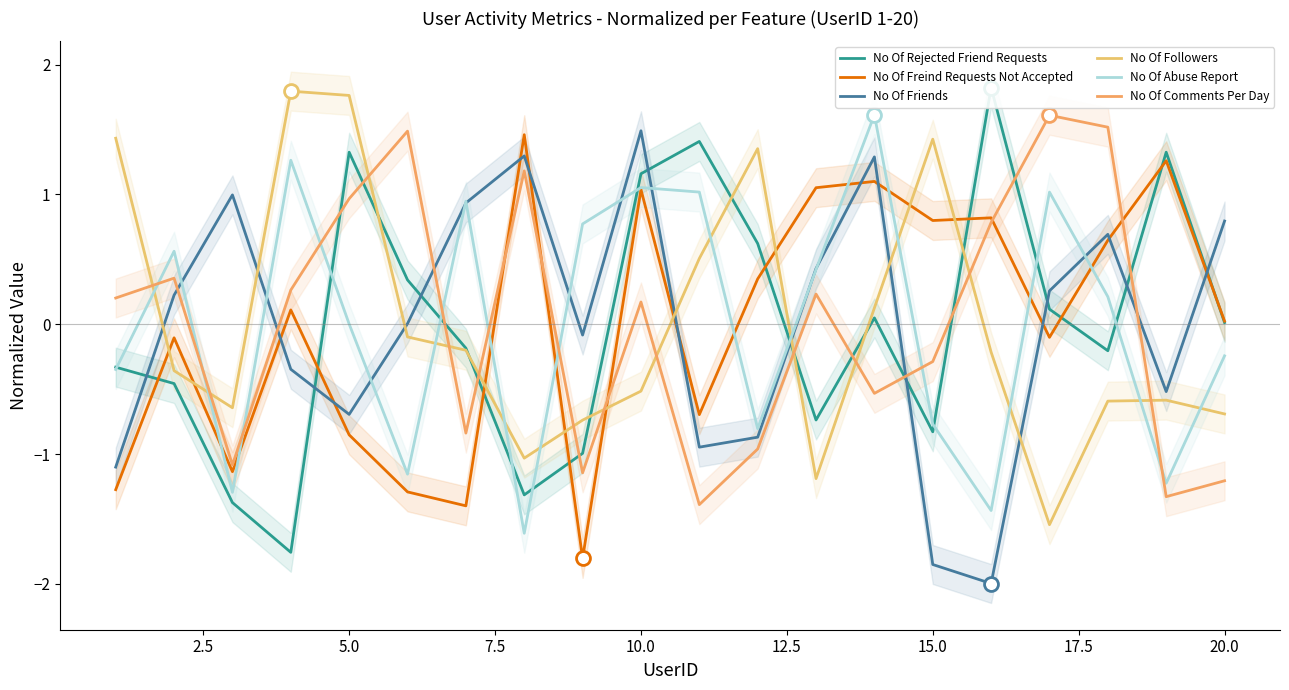

What are all the series names shown in the legend?

No Of Rejected Friend Requests, No Of Freind Requests Not Accepted, No Of Friends, No Of Followers, No Of Abuse Report, No Of Comments Per Day